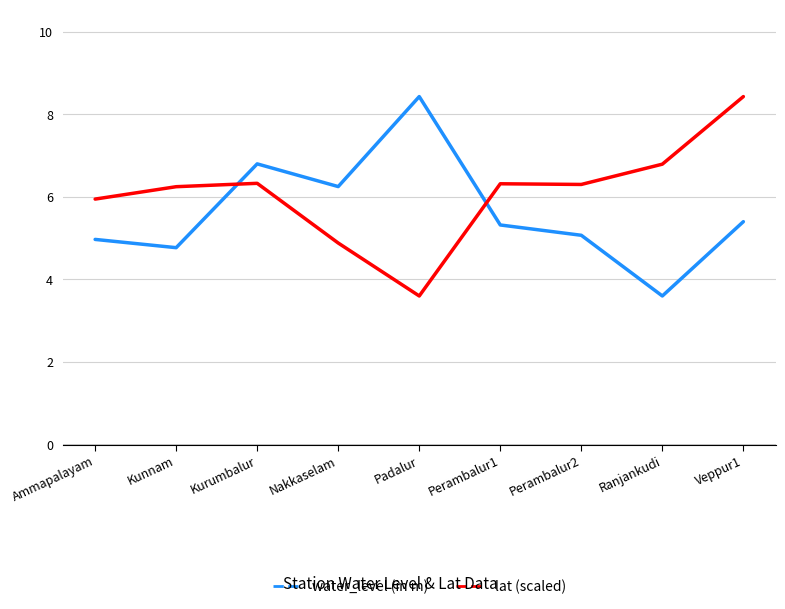

The value of water_level (in m) at Nakkaselam is 6.2. True or false?

True